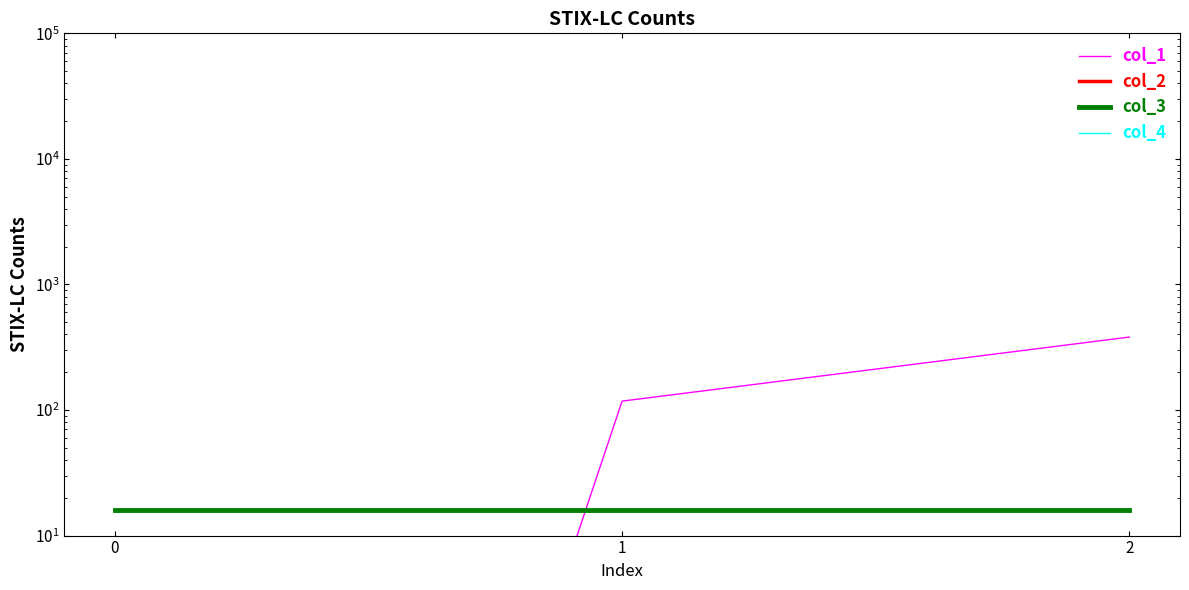

The col_3 series shows 28.6 at 0. True or false?

False